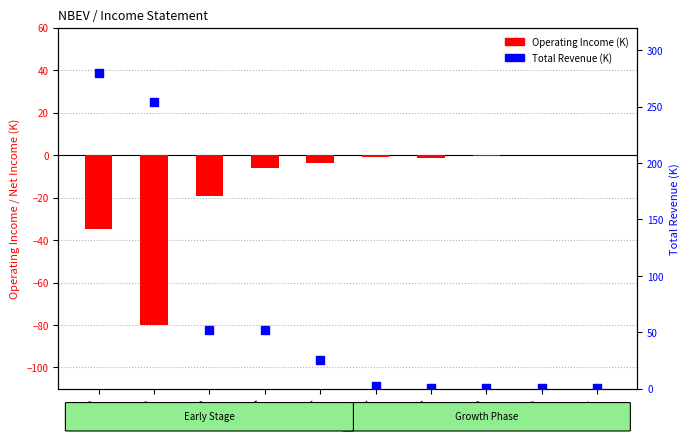

At which category is the sum across all series the highest?

2020